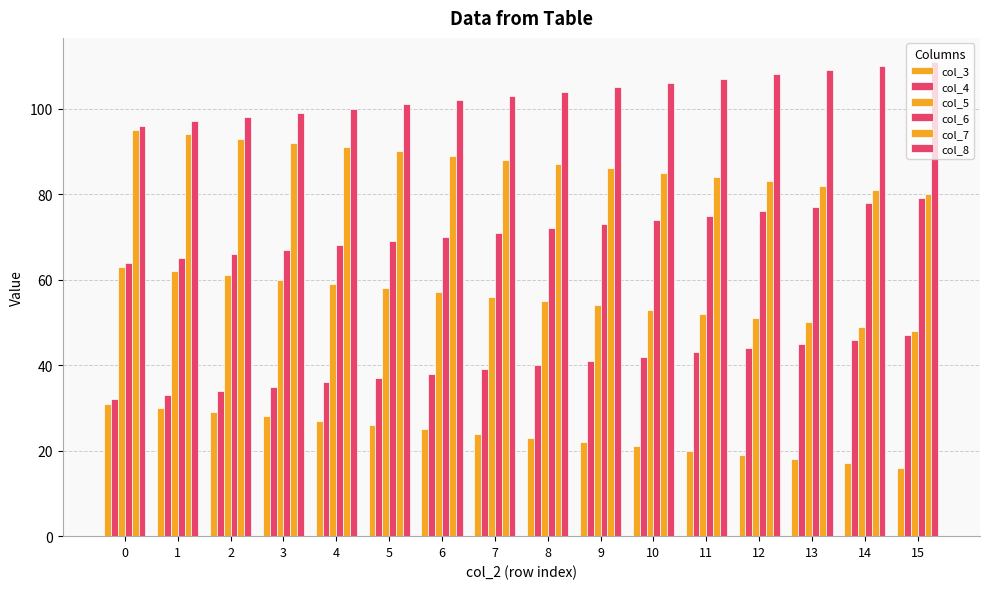

List the series in order of their peak value, lowest first.

col_3, col_4, col_5, col_6, col_7, col_8